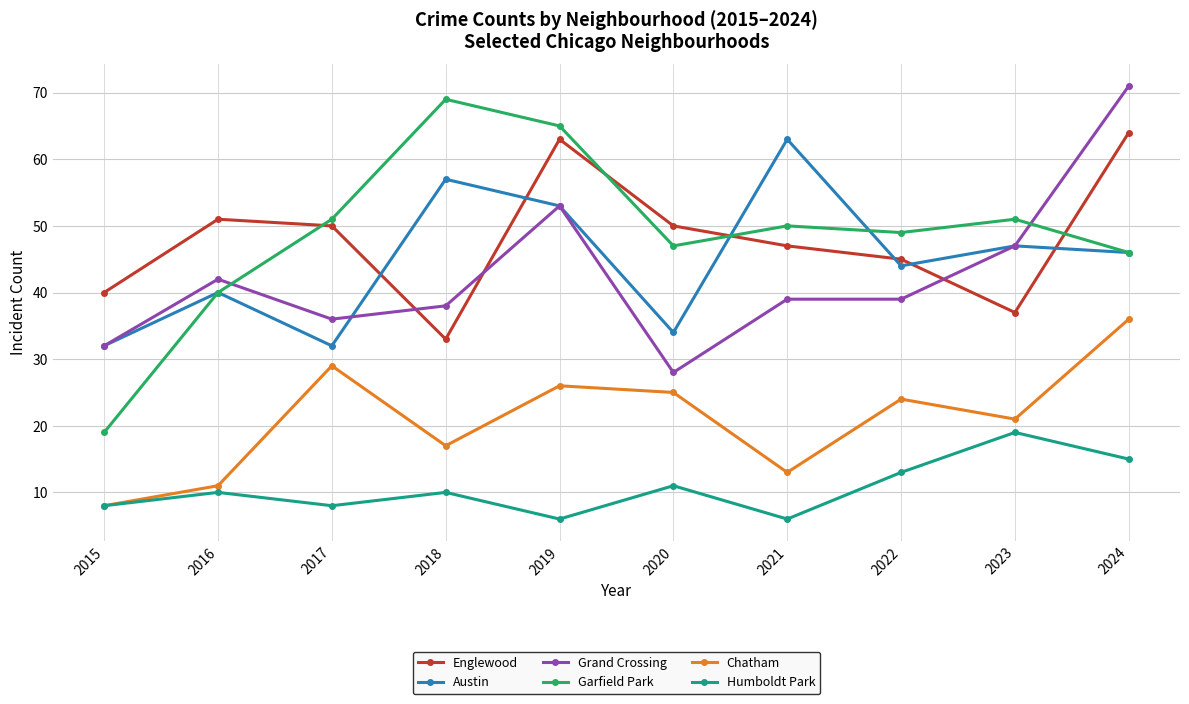

At how many categories does at least one series exceed 62?

4